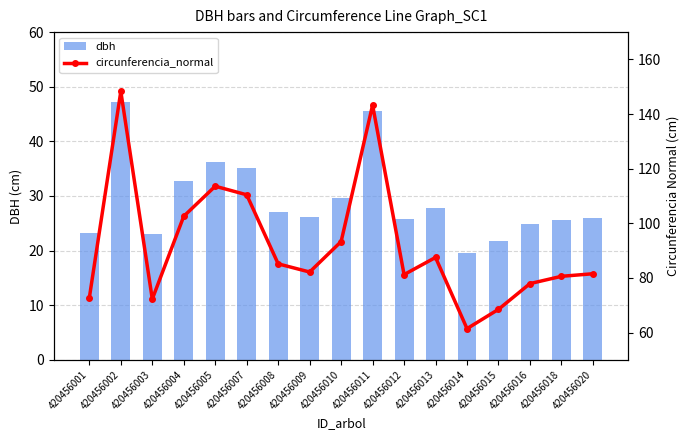

How many groups of bars are there?

17